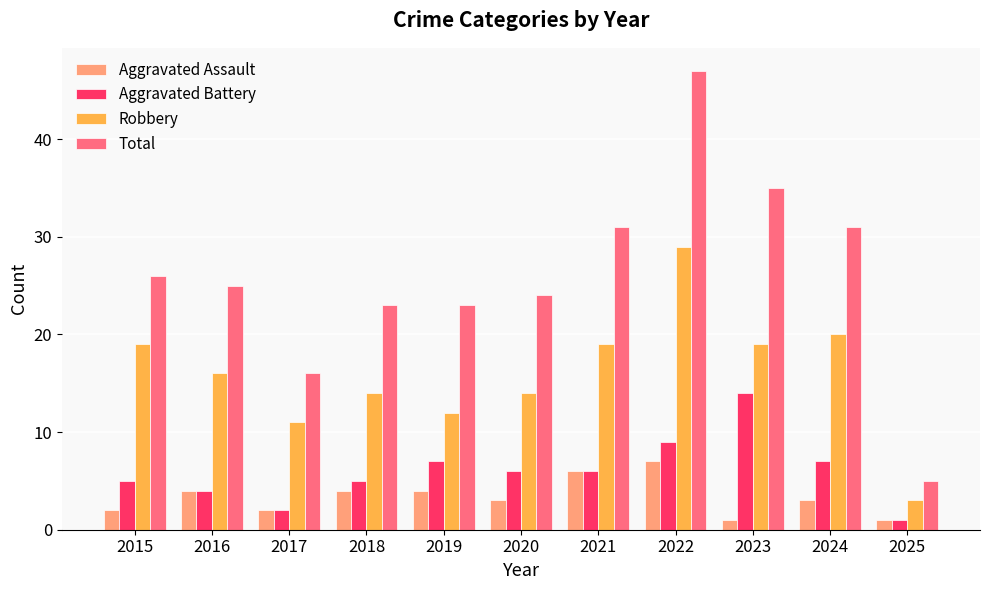

Which series has the largest range (max minus min)?

Total